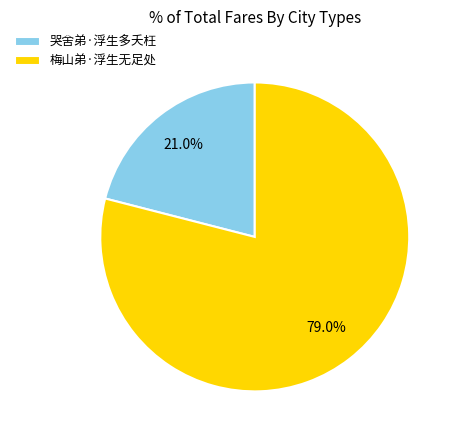

Is there a majority slice in this chart?

Yes